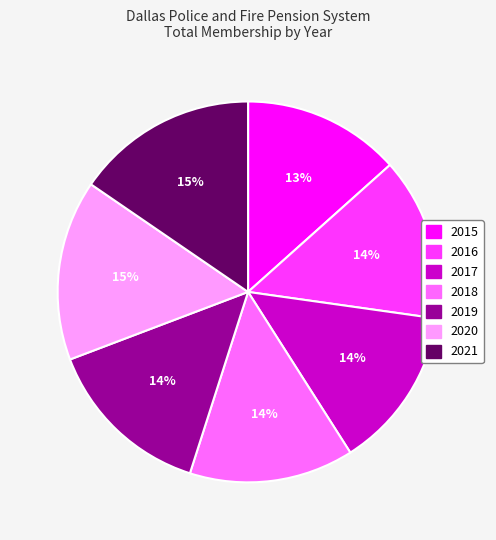

Does 2020 represent more than half of the total?

No